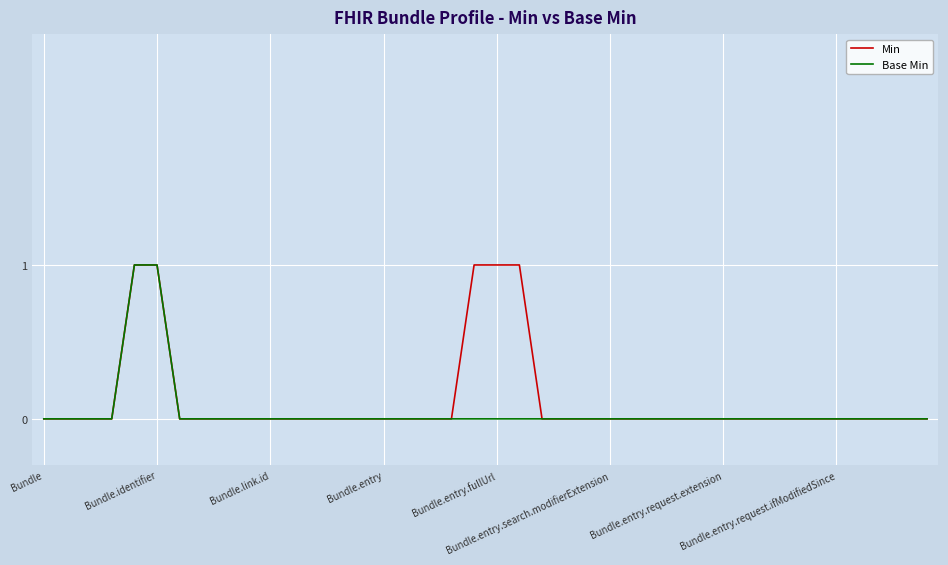

Count the Base Min values in the range 0 to 1.

40